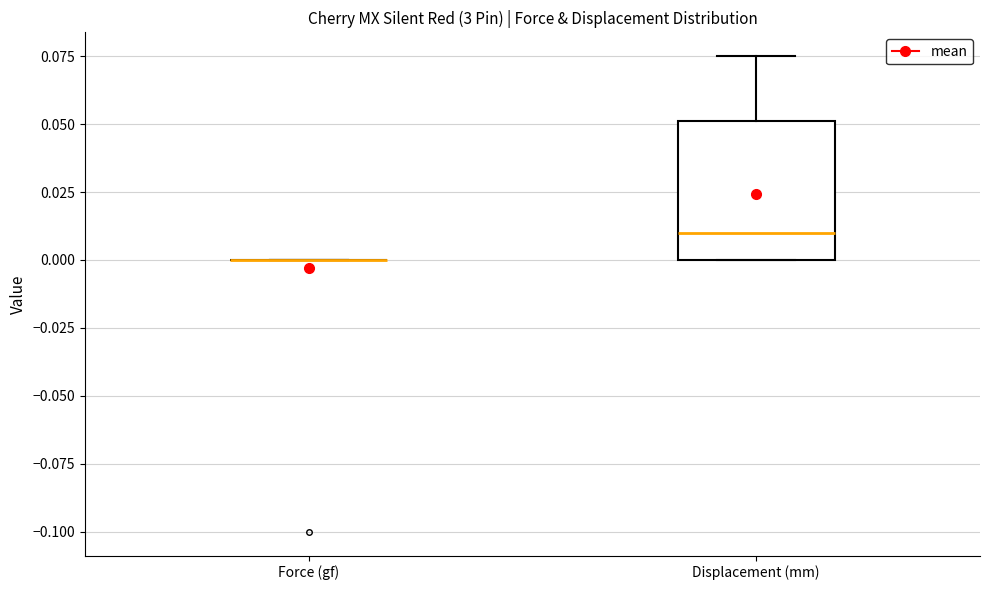

Which box is the tallest, from its lower edge to its upper edge?

Displacement (mm)